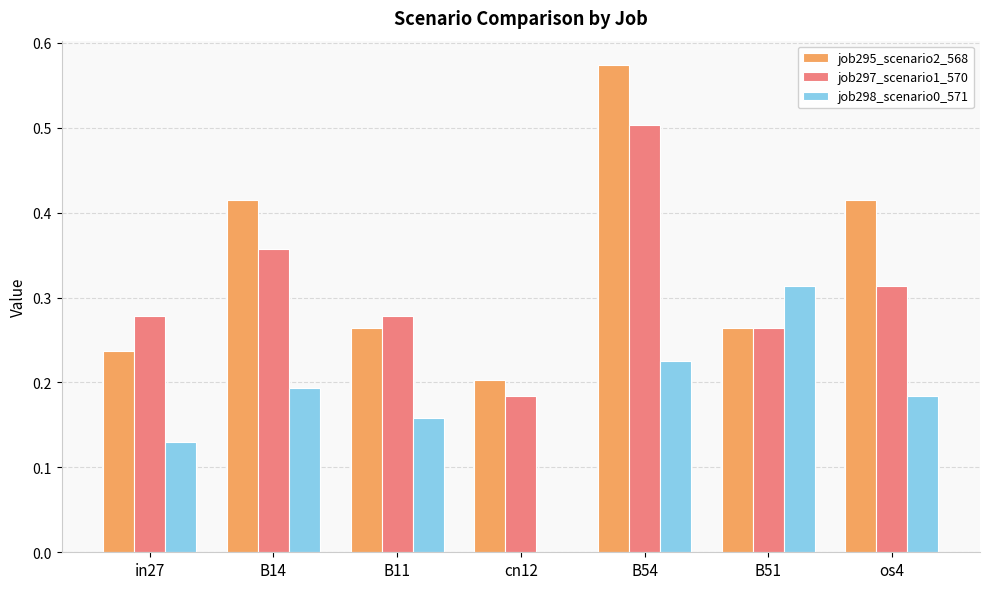

The value of job297_scenario1_570 at os4 is 0.2. True or false?

False